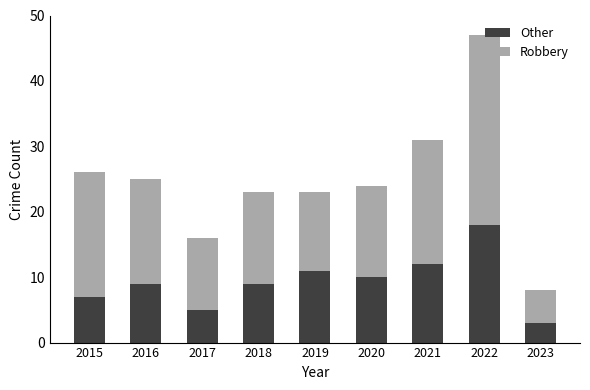

At which category is the sum across all series the highest?

2022